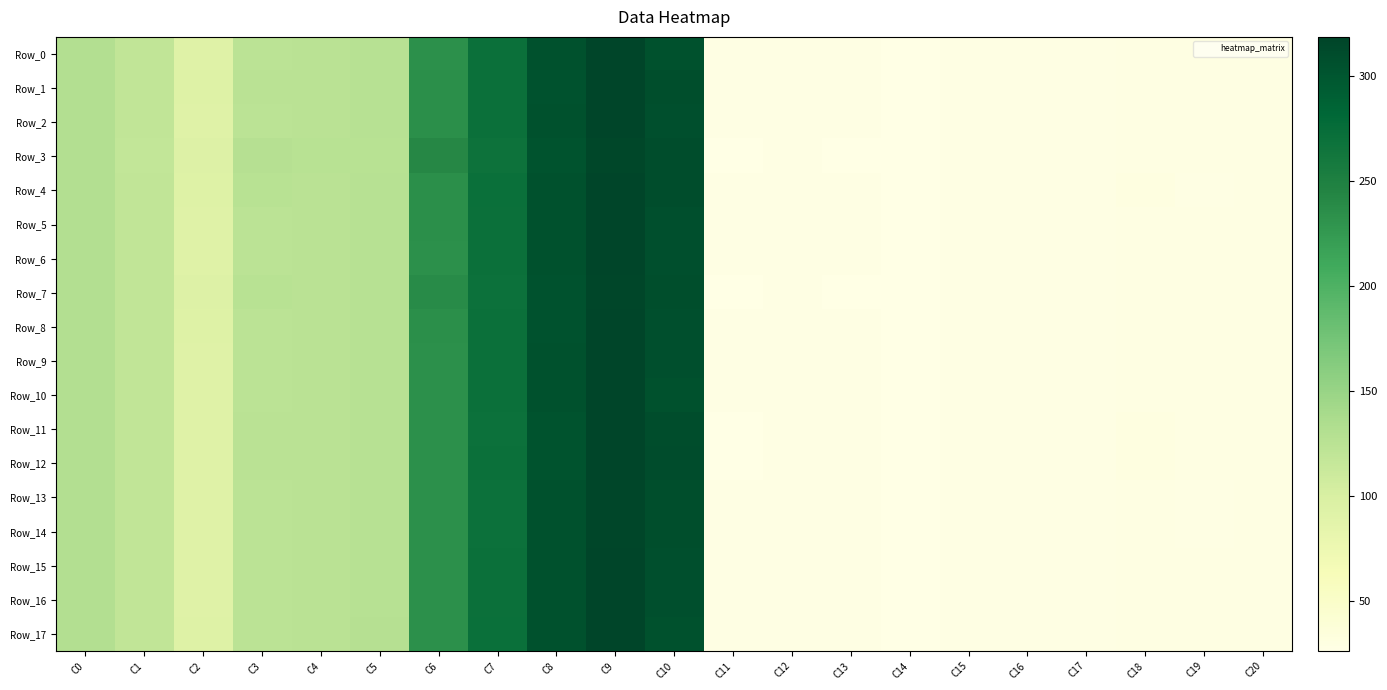

Rank the series at C1 from lowest to highest value.

Row_3, Row_7, Row_11, Row_8, Row_1, Row_12, Row_9, Row_15, Row_16, Row_17, Row_0, Row_10, Row_2, Row_5, Row_6, Row_13, Row_14, Row_4